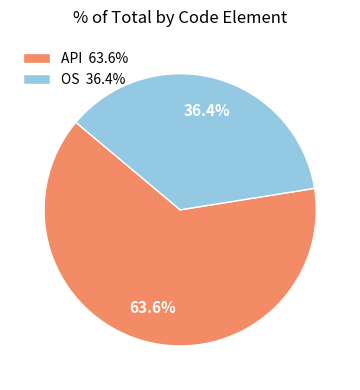

Which has a higher value, OS or API?

API